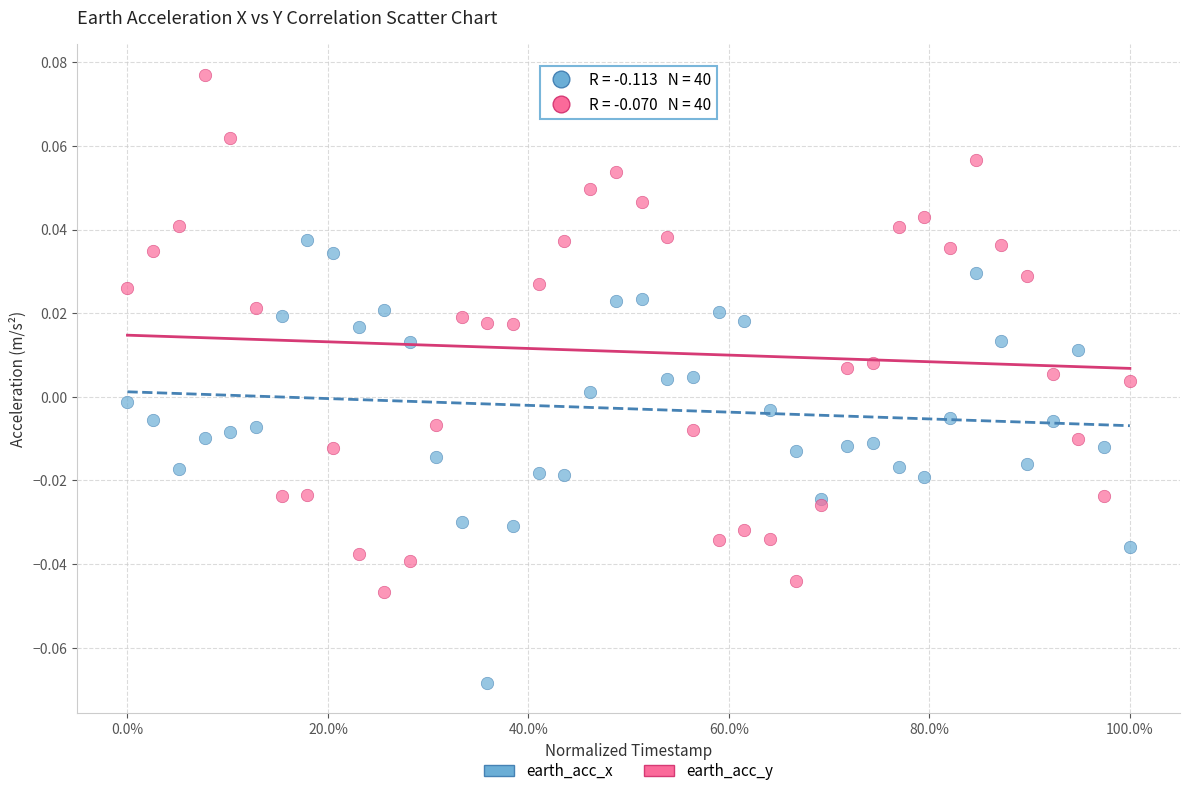

Which series contains the highest Y value?

earth_acc_y